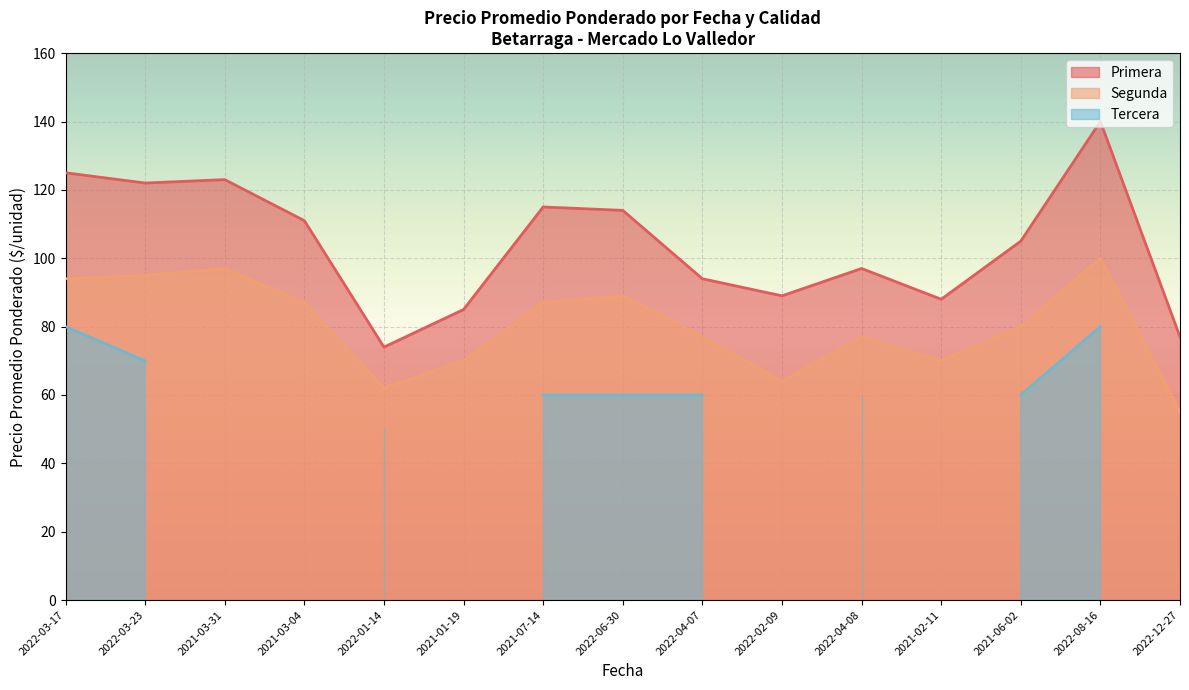

What is the difference between the highest and lowest values at 2021-02-11?

18